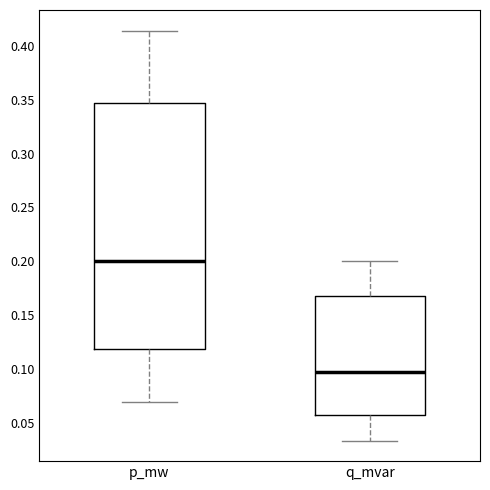

Comparing the boxes themselves (not the whiskers), which one is the tallest?

p_mw